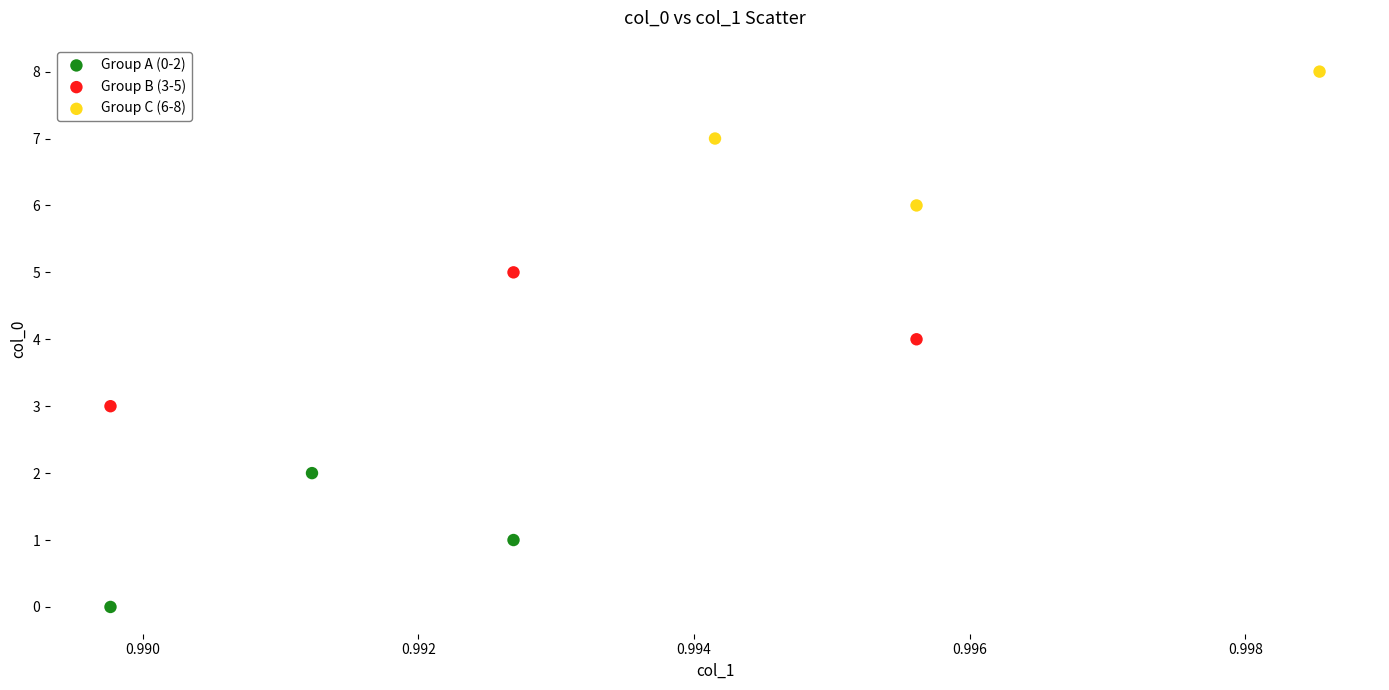

Which series reaches the maximum Y coordinate?

Group C (6-8)